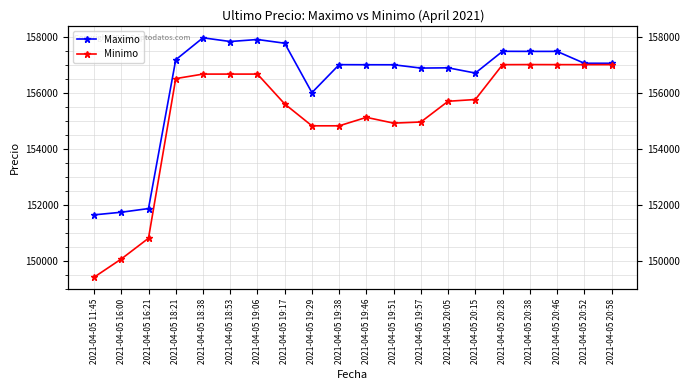

Reading right to left, extract all data points from this chart.

Maximo: 157050	157050	157474	157474	157477	156700	156887	156878	156996	156997	157000	156000	157766	157899	157827	157960	157175	151858	151727	151633
Minimo: 157000	157000	157001	157003	157000	155755	155692	154951	154911	155117	154815	154815	155596	156663	156663	156663	156502	150798	150056	149404